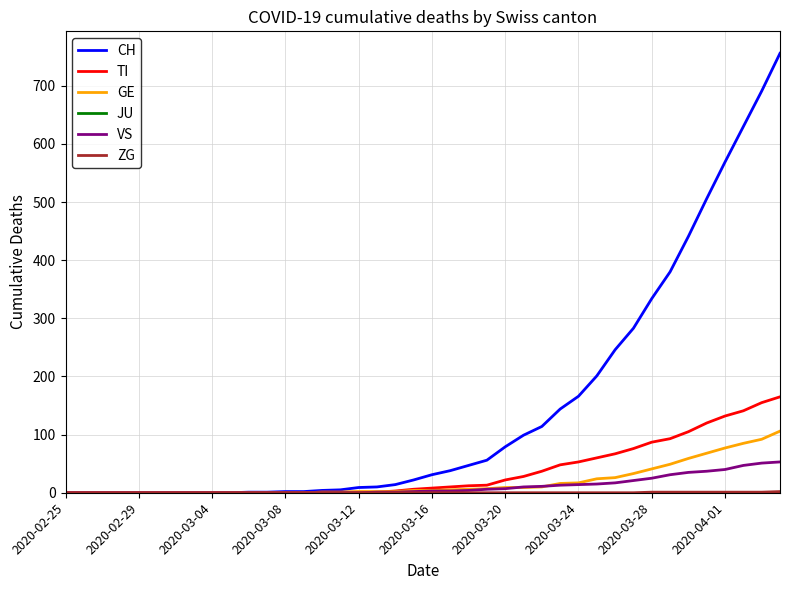

What is the maximum value shown in the chart?

756